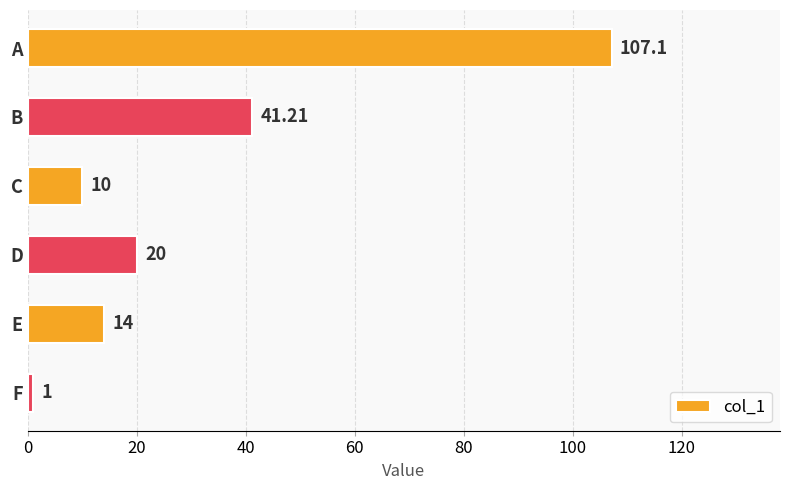

What is the smallest value displayed?

1.0